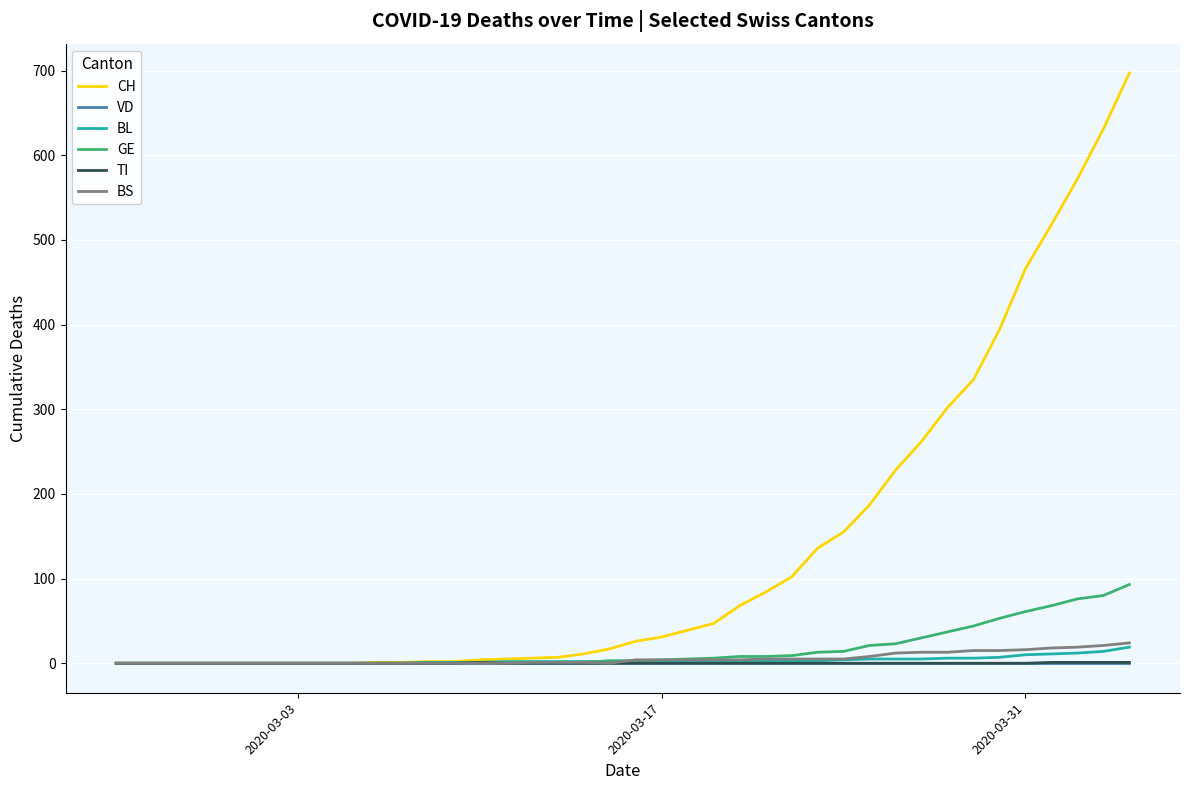

Which series has the widest spread of values?

CH